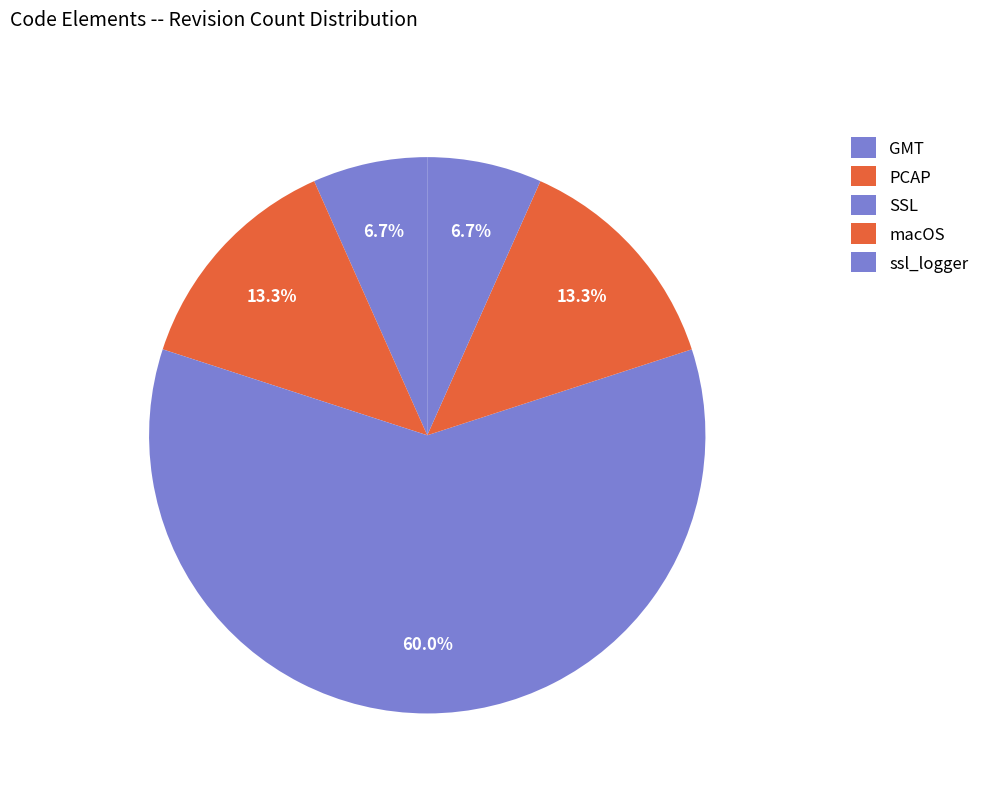

The SSL slice represents 66% of the pie. True or false?

False